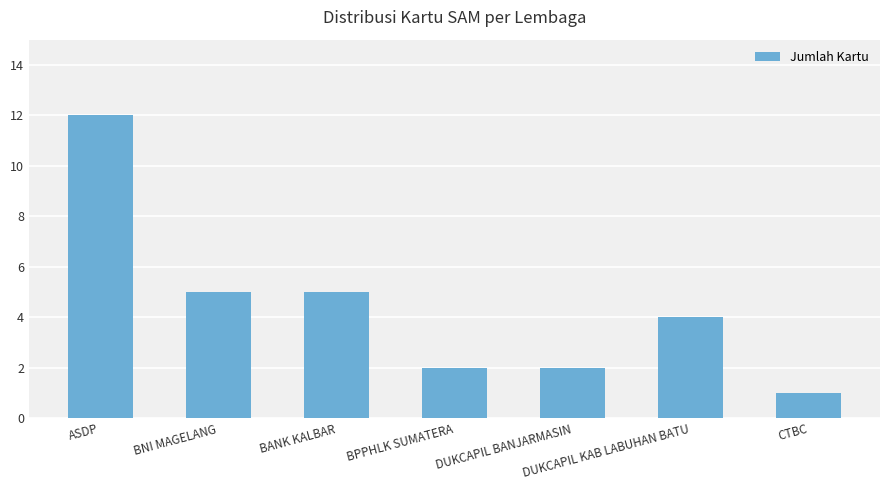

What is the sum of the values at DUKCAPIL BANJARMASIN and BANK KALBAR?

7